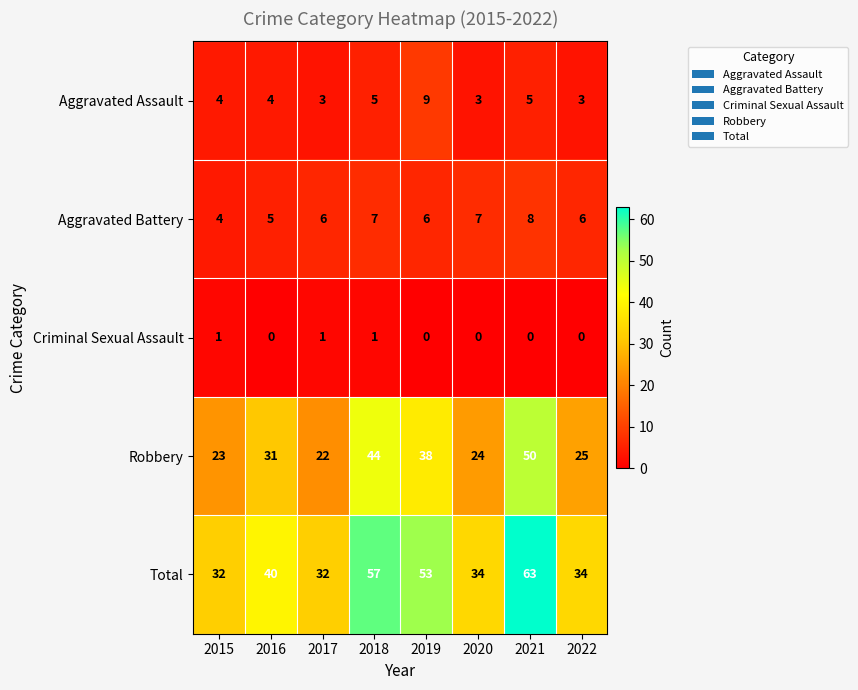

Which series changed the most between 2017 and 2018?

Total